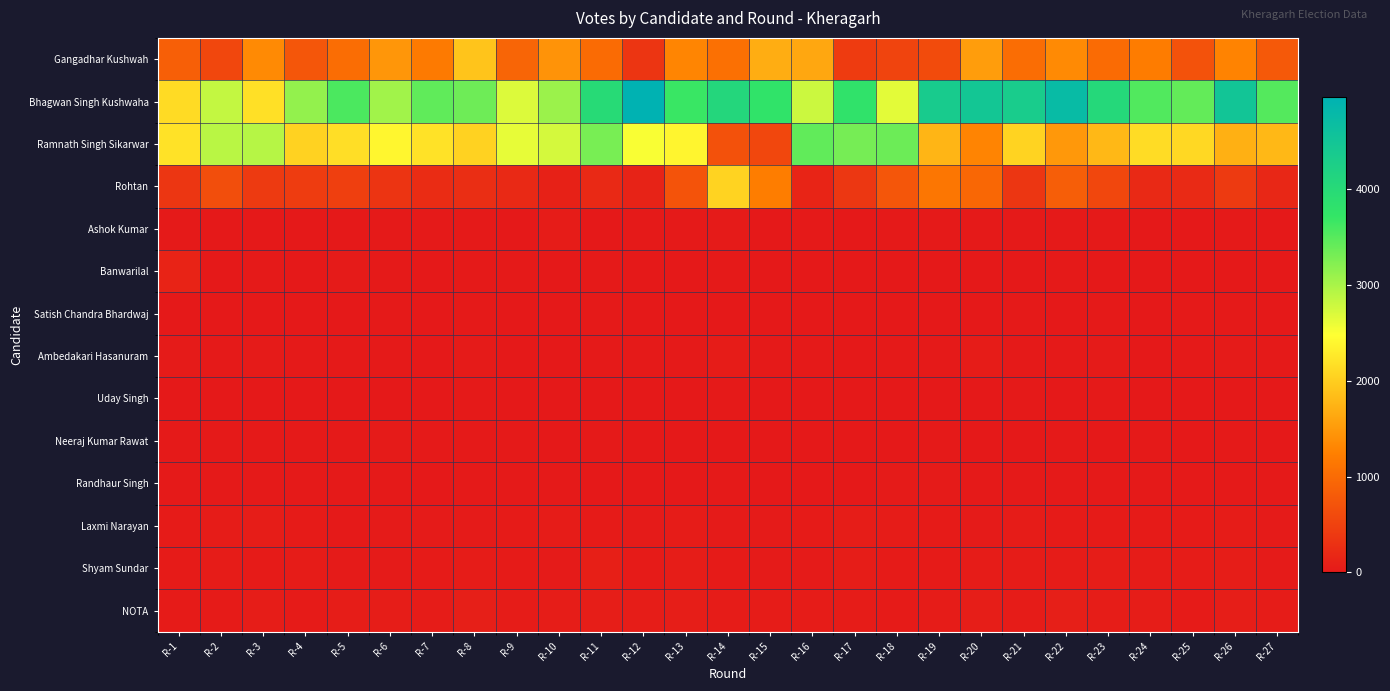

Between R-14 and R-22, which series saw the biggest shift?

Rohtan